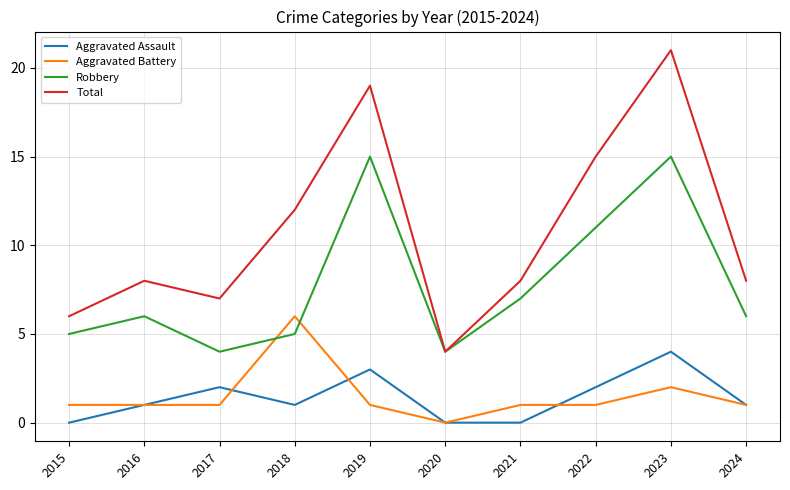

Reading left to right, transcribe all the data shown in this chart.

Aggravated Assault: 0	1	2	1	3	0	0	2	4	1
Aggravated Battery: 1	1	1	6	1	0	1	1	2	1
Robbery: 5	6	4	5	15	4	7	11	15	6
Total: 6	8	7	12	19	4	8	15	21	8